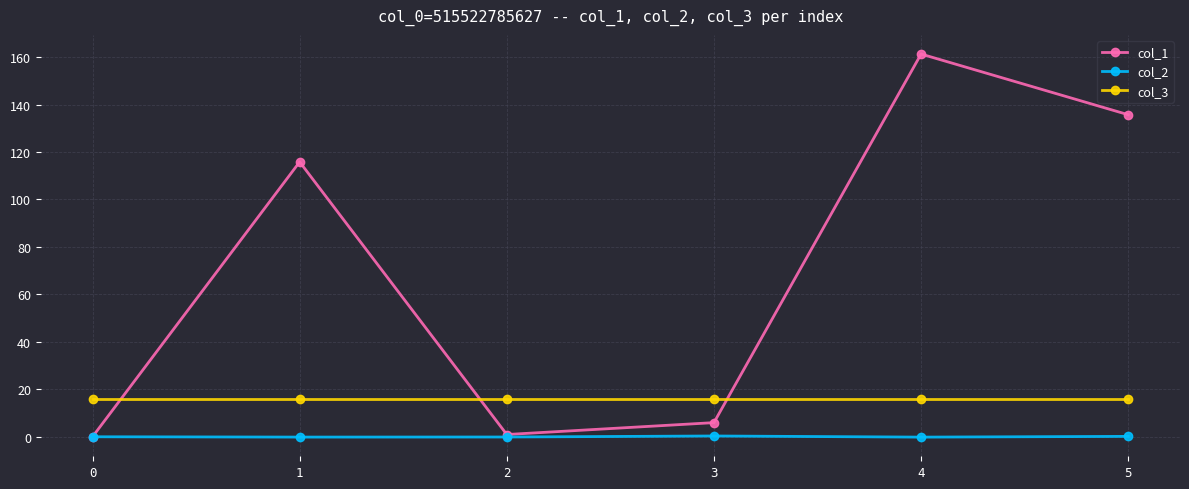

True or false: col_3 and col_2 intersect in this chart.

False